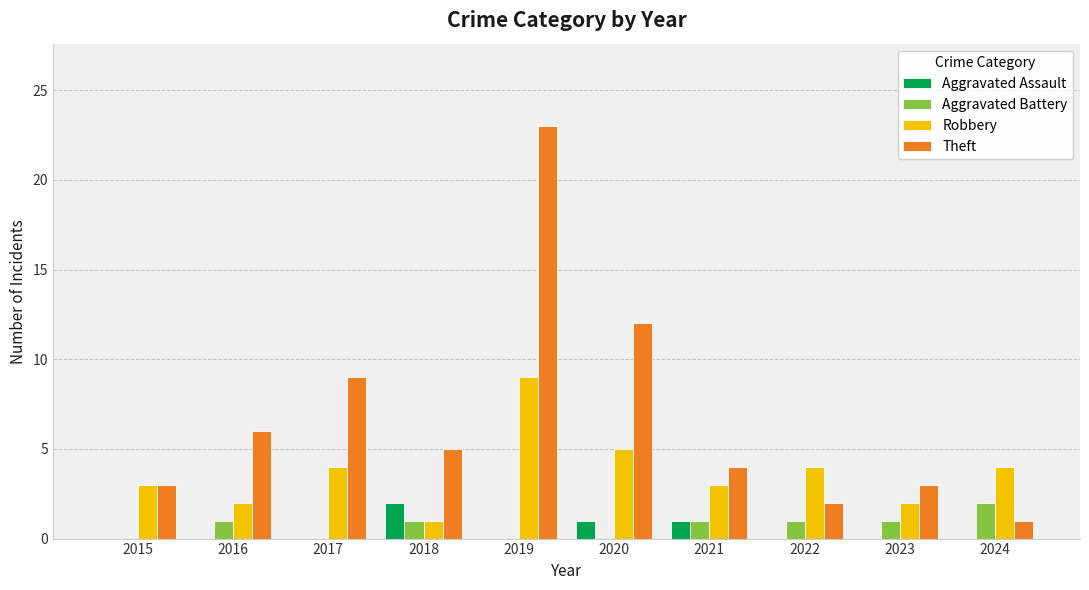

Reading right to left, what are all the values shown in this chart?

Aggravated Assault: 0	0	0	1	1	0	2	0	0	0
Aggravated Battery: 2	1	1	1	0	0	1	0	1	0
Robbery: 4	2	4	3	5	9	1	4	2	3
Theft: 1	3	2	4	12	23	5	9	6	3